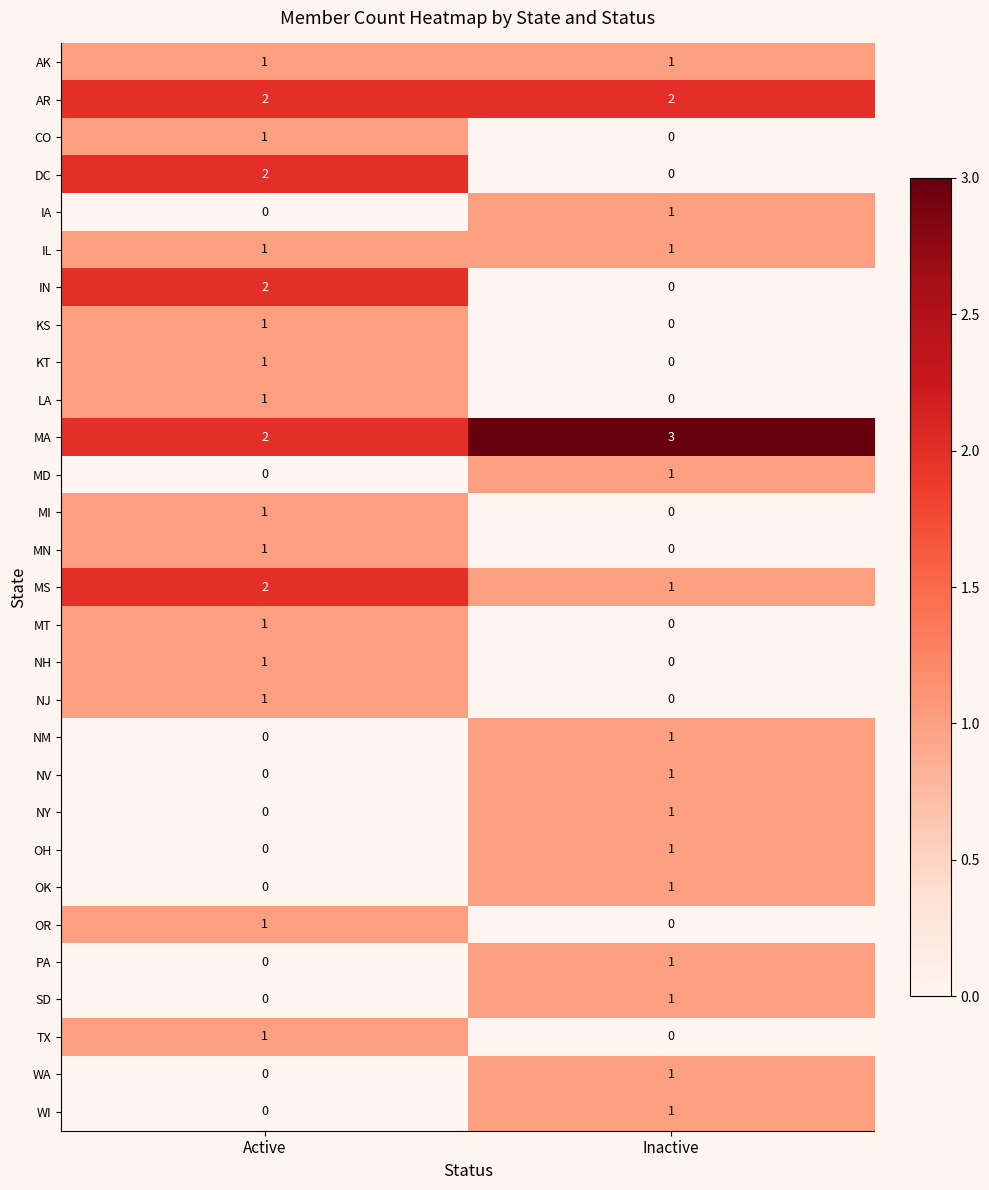

How many series are shown in this chart?

29